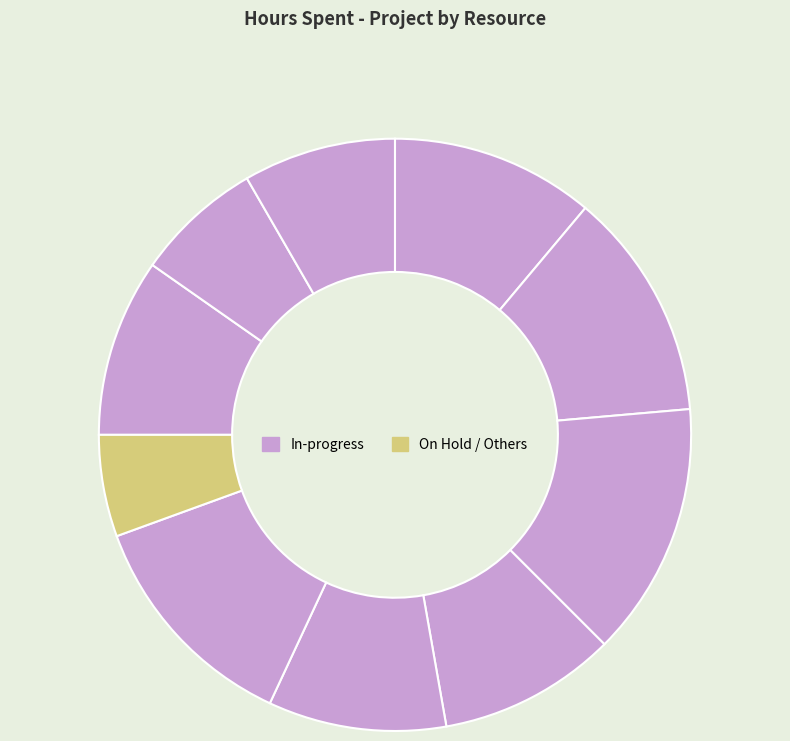

How many segments does this pie chart have?

10